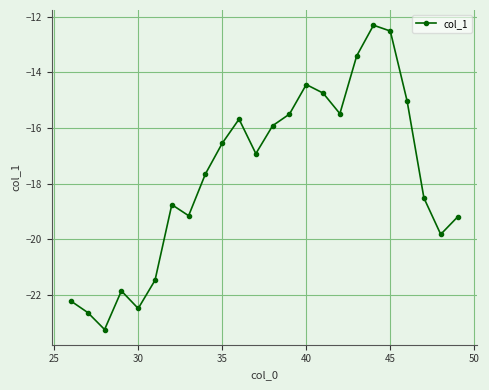

How many lines are shown in the chart?

1